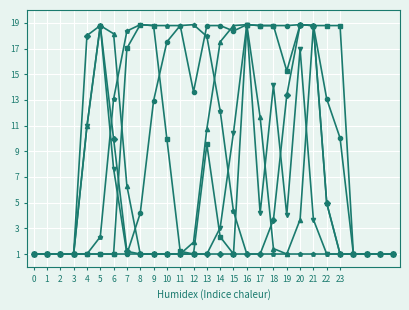

What is the smallest value displayed?

1.0